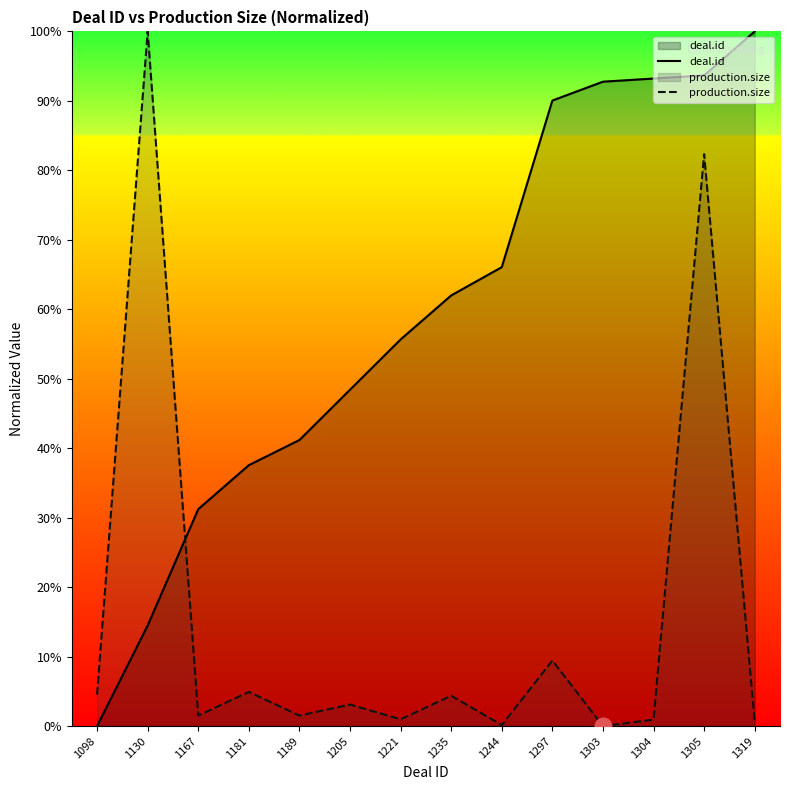

How many values in the deal.id series exceed 61?

7